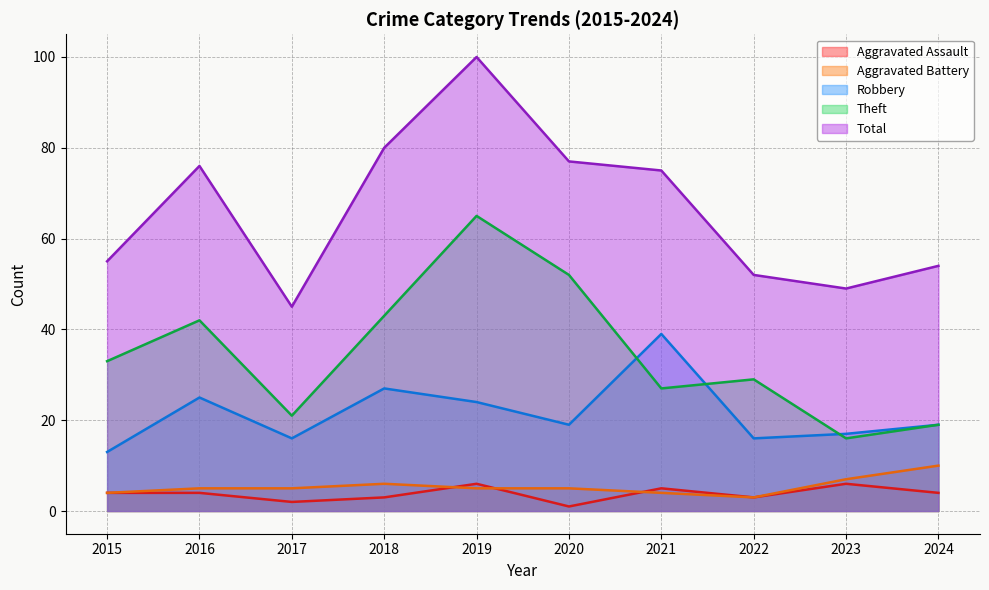

Reading left to right, transcribe all the data shown in this chart.

Aggravated Assault (line): 4	4	2	3	6	1	5	3	6	4
Aggravated Battery (line): 4	5	5	6	5	5	4	3	7	10
Robbery (line): 13	25	16	27	24	19	39	16	17	19
Theft (line): 33	42	21	43	65	52	27	29	16	19
Total (line): 55	76	45	80	100	77	75	52	49	54